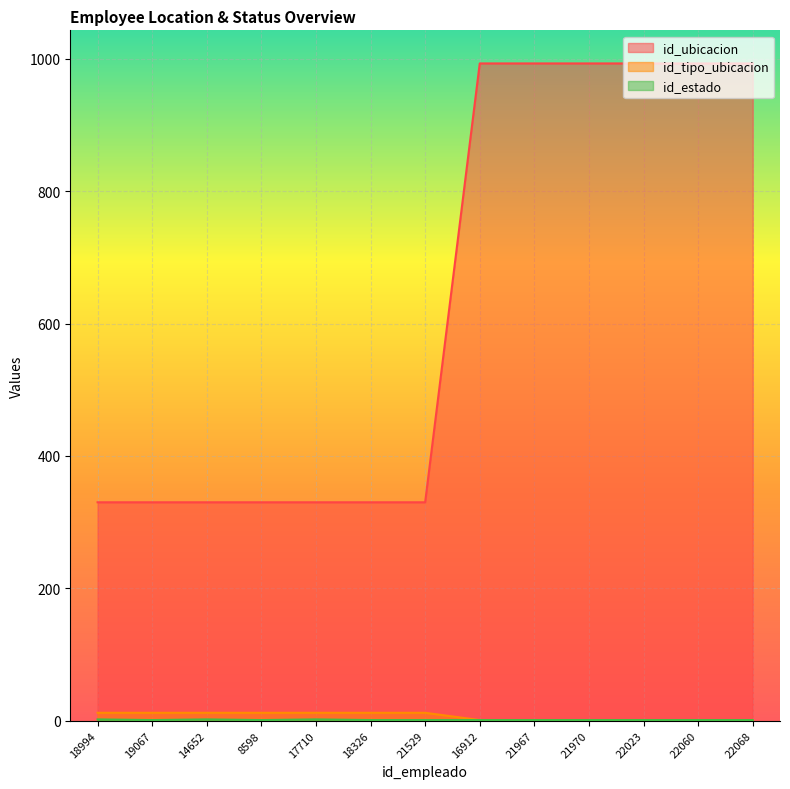

Reading right to left, what are all the values shown in this chart?

id_ubicacion: 993	993	993	993	993	993	330	330	330	330	330	330	330
id_tipo_ubicacion: 1	1	1	1	1	1	12	12	12	12	12	12	12
id_estado: 1	1	1	1	1	1	1	1	2	1	2	1	2